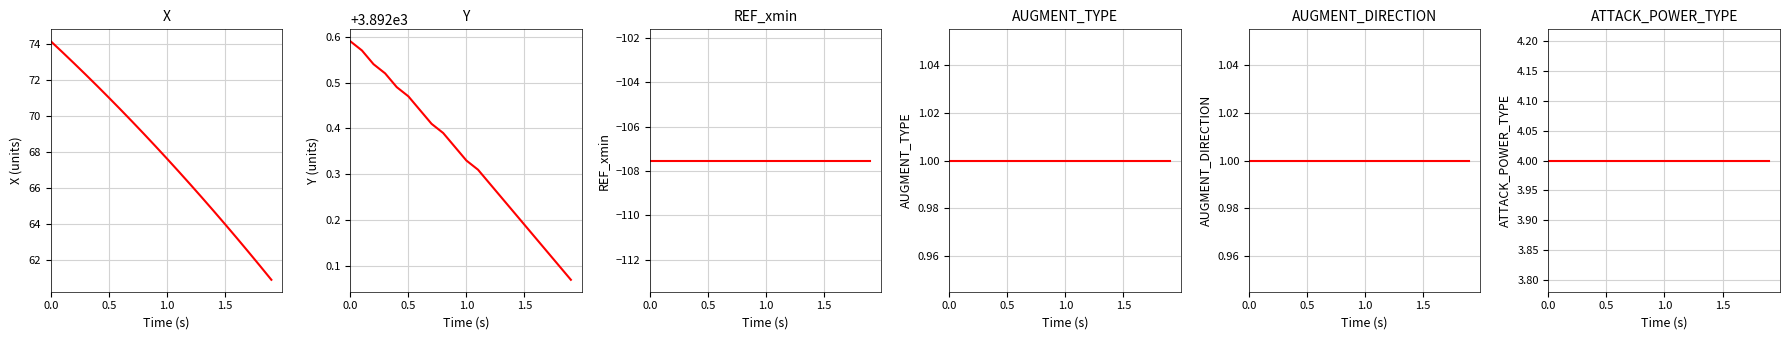

Is it true that ATTACK_POWER_TYPE equals 6.6 at 9?

False